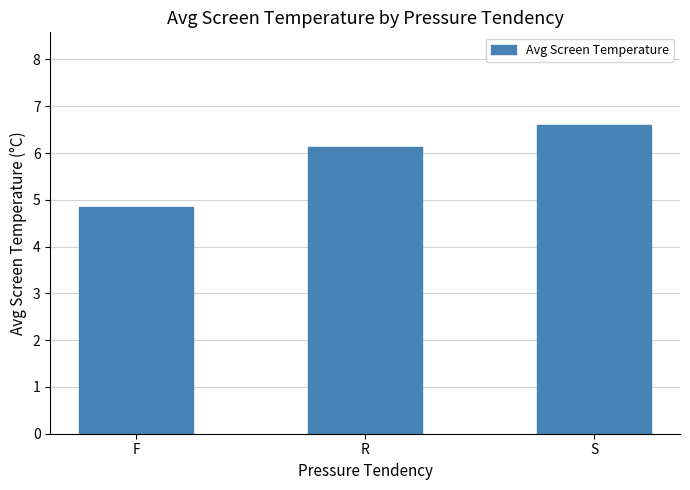

What is the ratio of the value at F to the value at S?

0.7